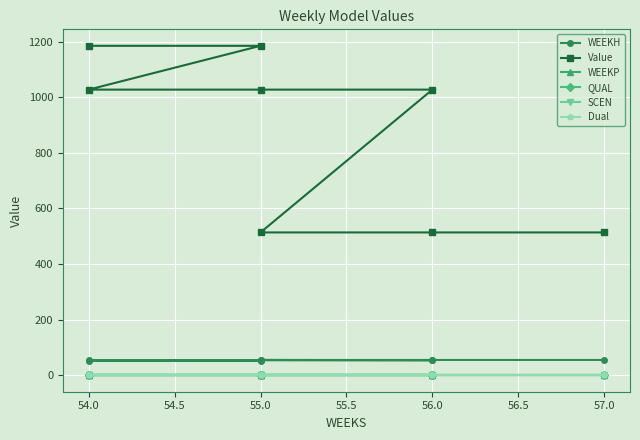

True or false: WEEKP and Value cross at least once.

False